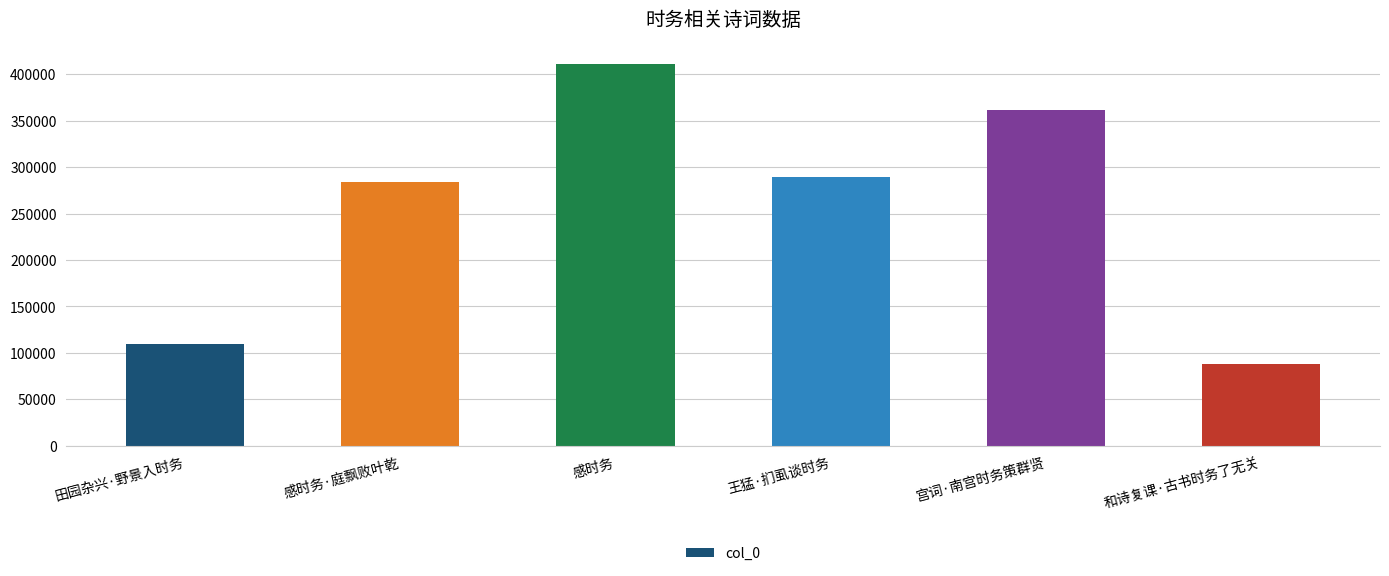

What is the difference between the values at 和诗复课·古书时务了无关 and 田园杂兴·野景入时务?

21060